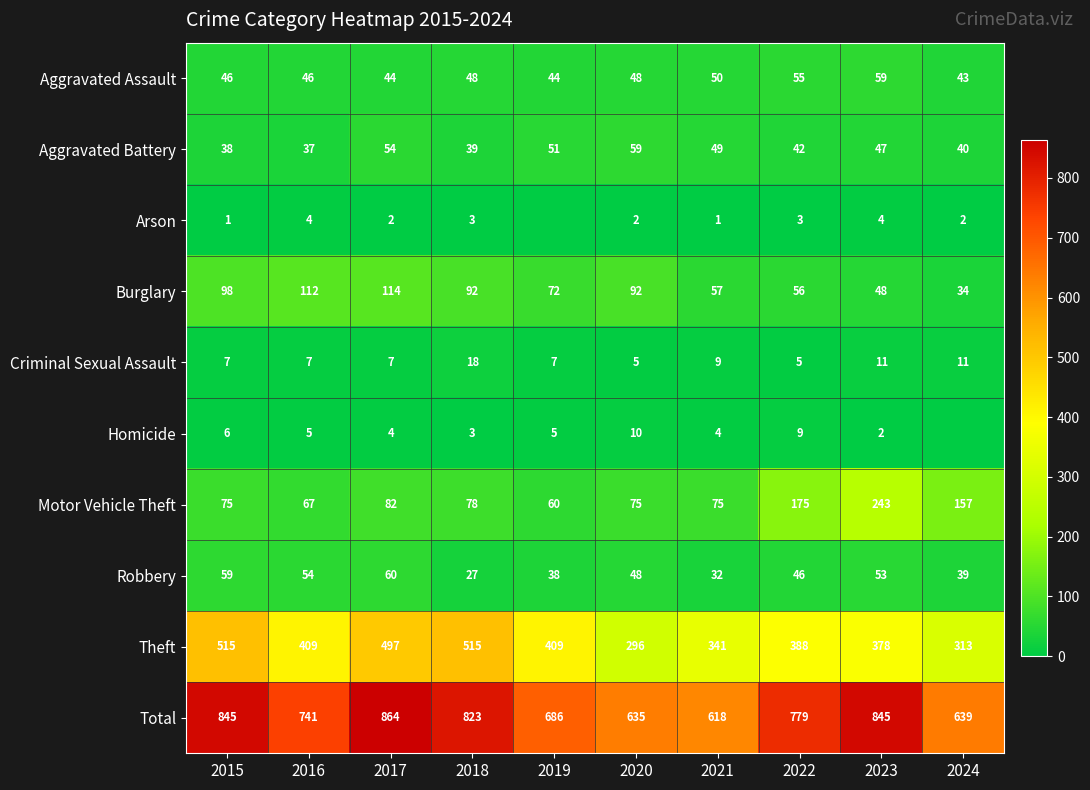

Where is Robbery nearest to the value 43?

2022